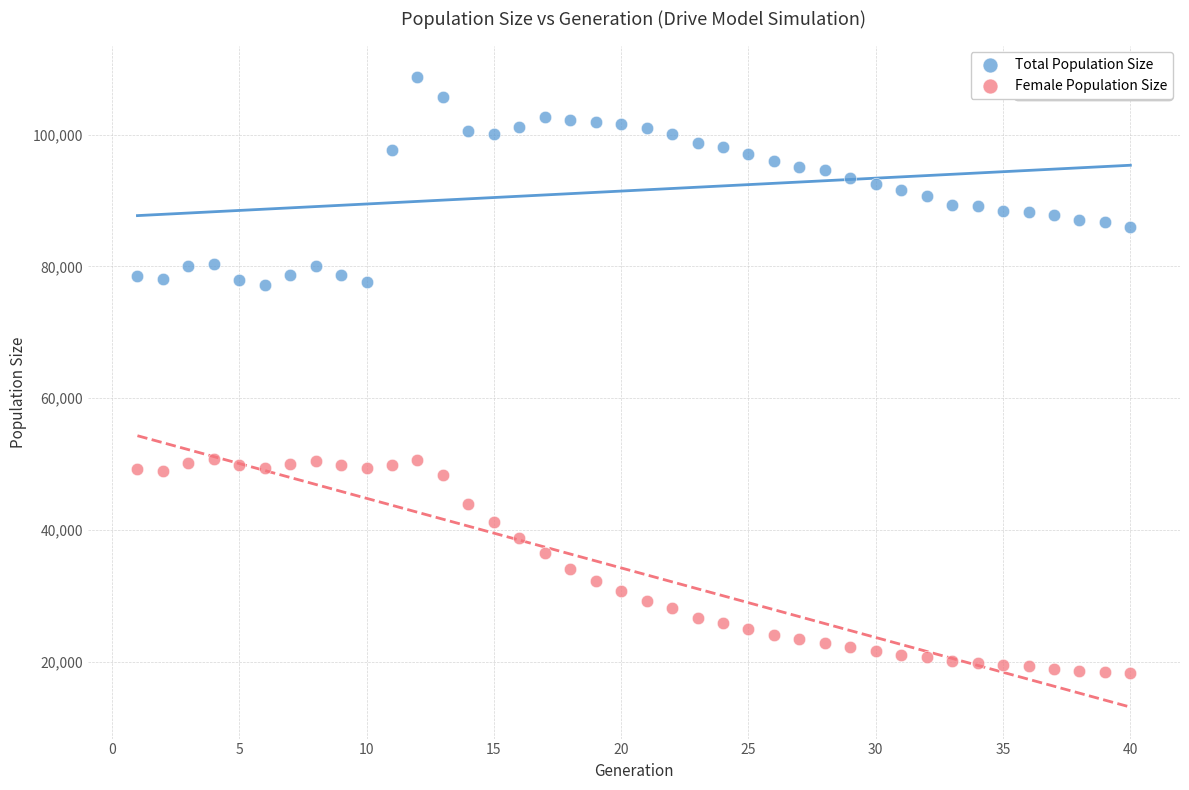

Which series reaches the minimum Y coordinate?

Female Population Size